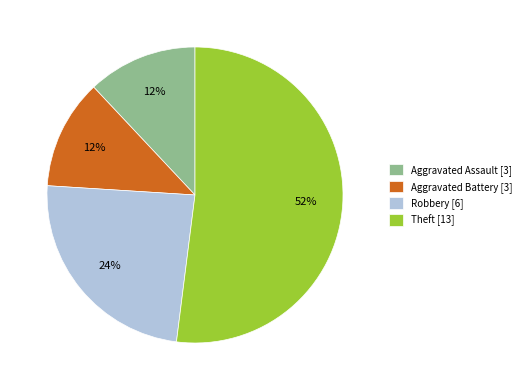

The Aggravated Assault slice represents 12% of the pie. True or false?

True